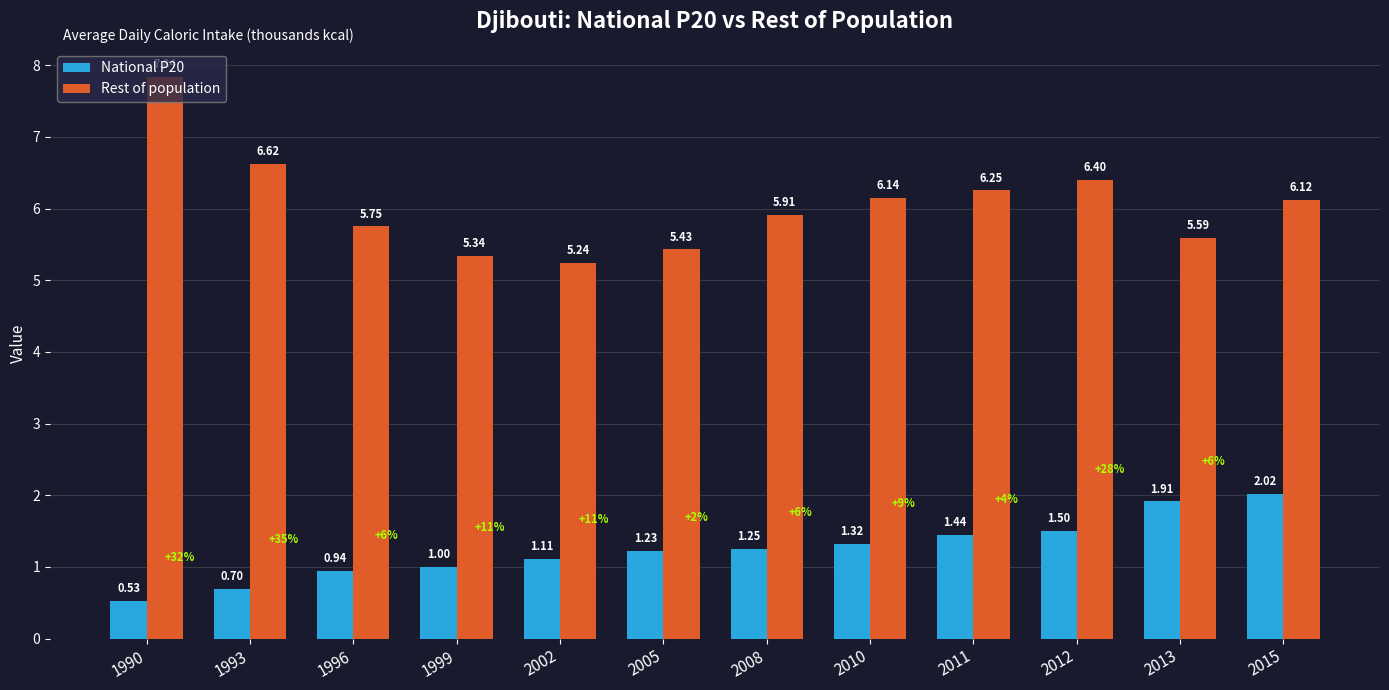

List the series in order of their overall mean, highest first.

Rest of population, National P20